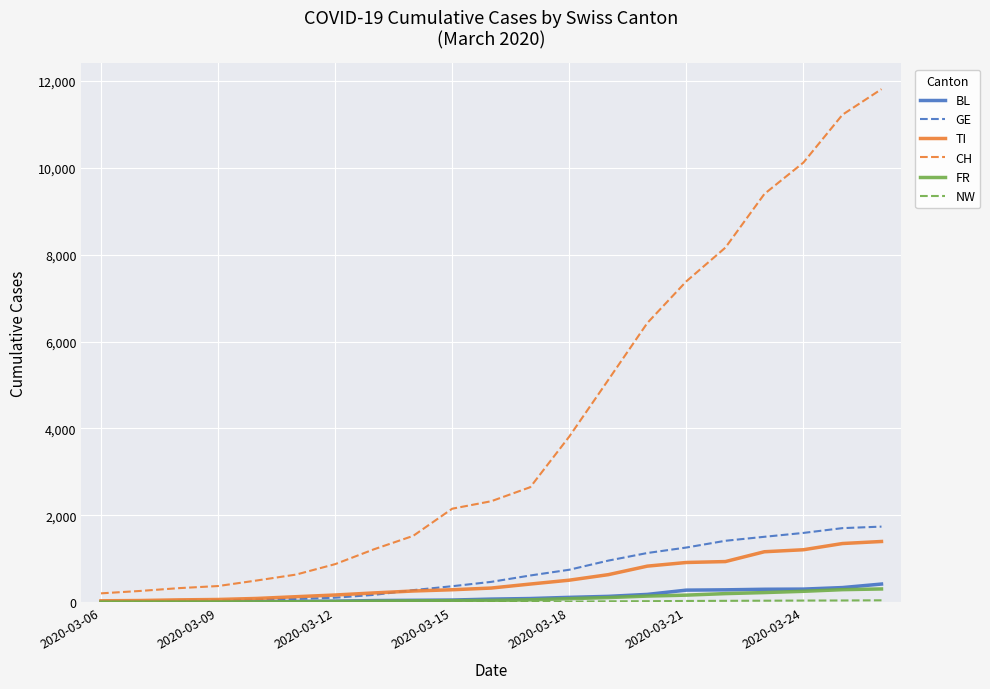

Which series has the widest spread of values?

CH